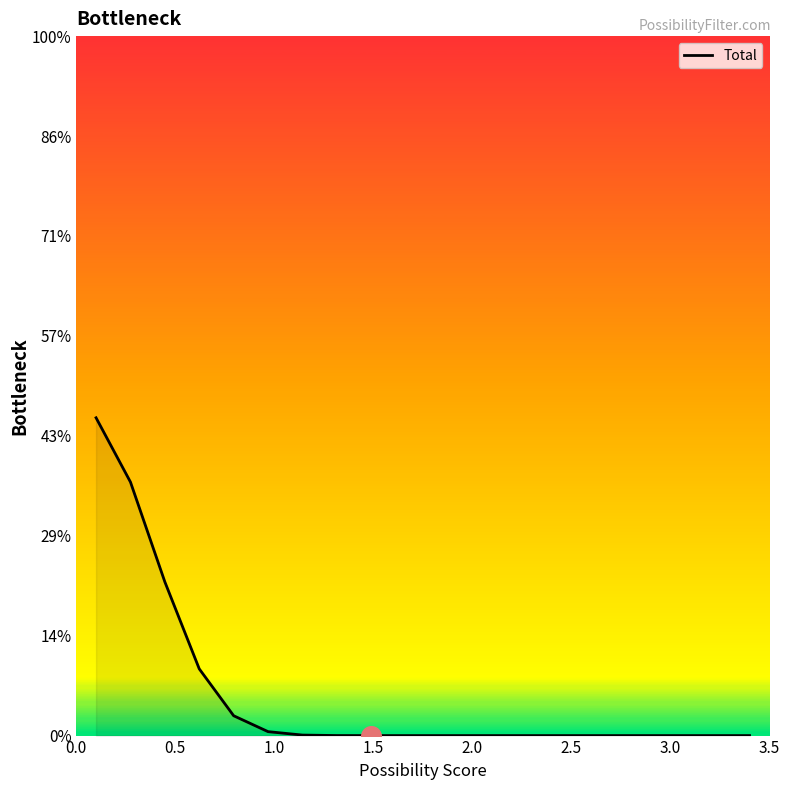

Does the chart have visible grid lines?

No